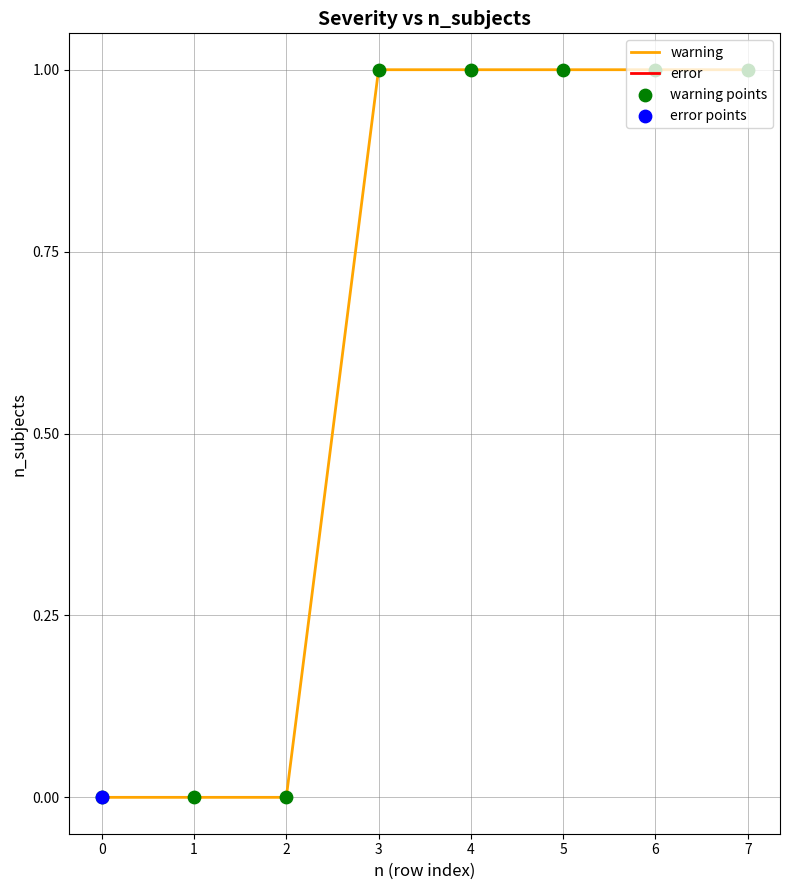

Which series contains the lowest Y value?

warning